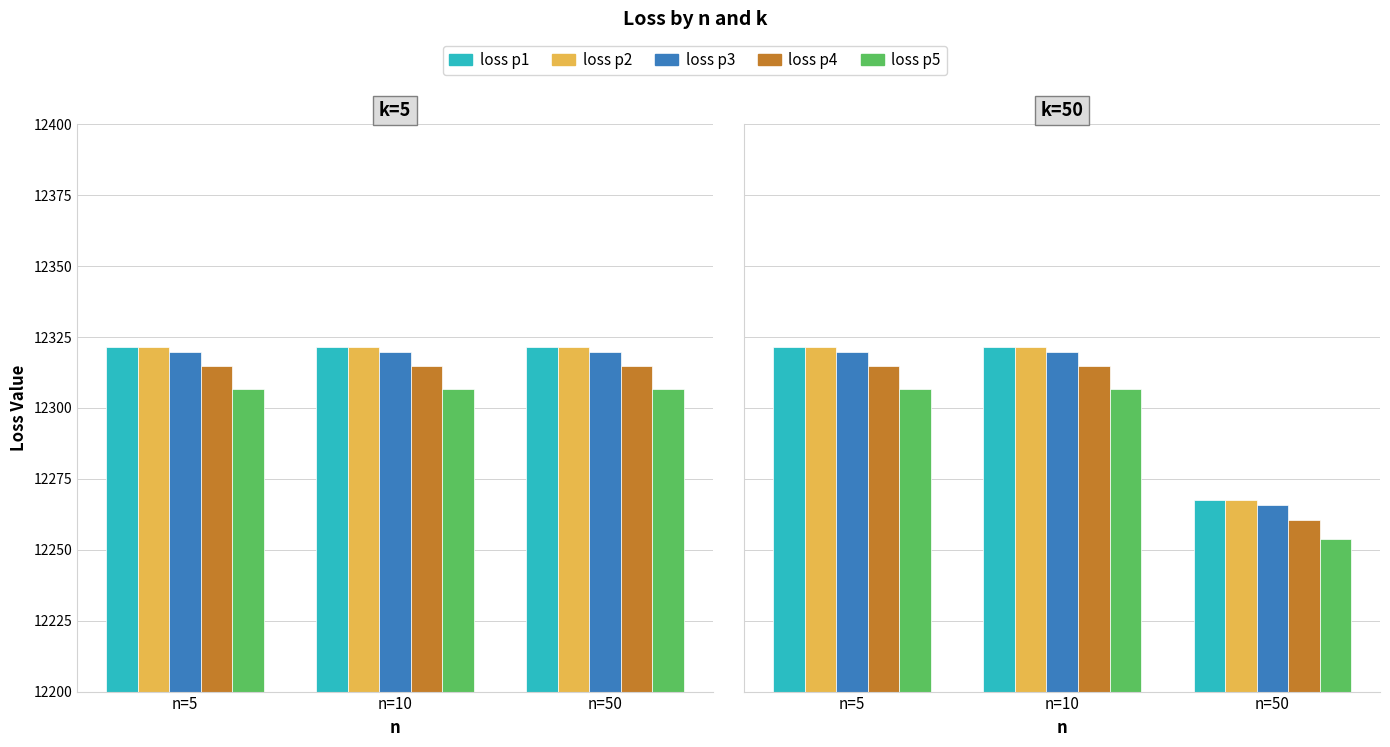

Which series has the largest range (max minus min)?

loss p4